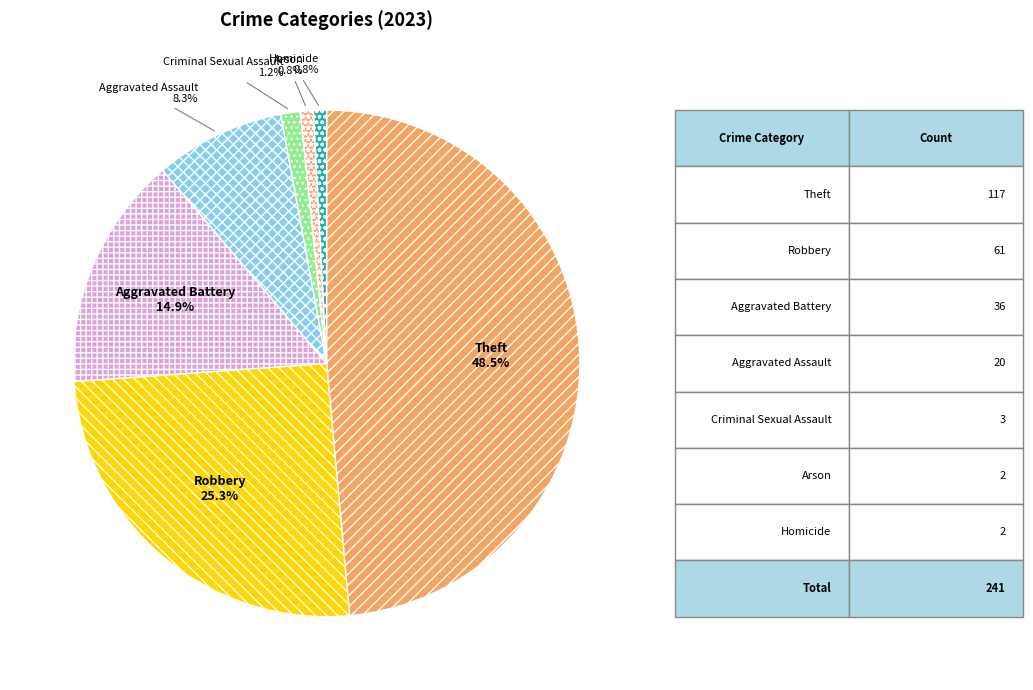

Do Homicide and Criminal Sexual Assault together represent more than half of the pie?

No